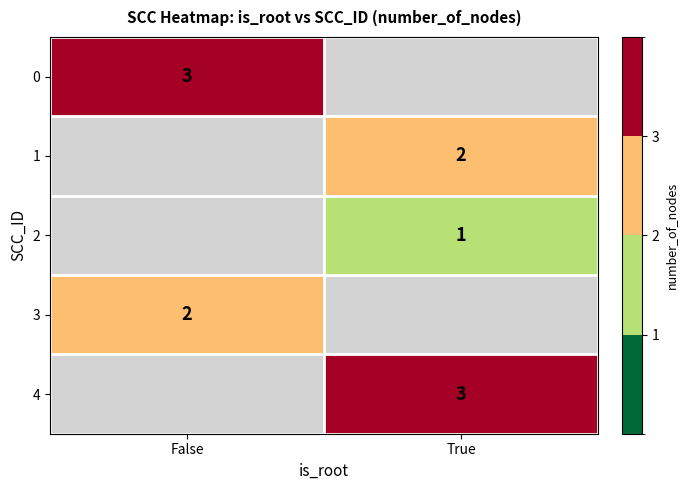

Is it true that 1 equals 2 at True?

True